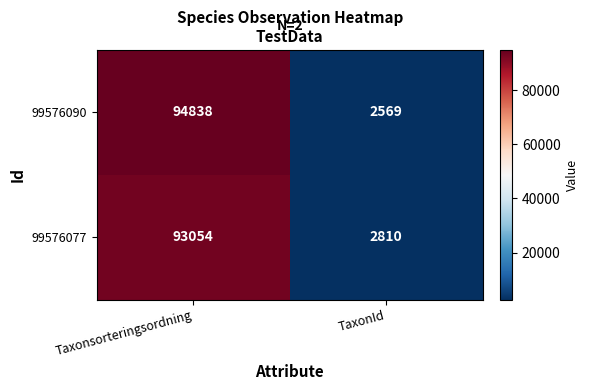

The 99576090 series shows 164762 at Taxonsorteringsordning. True or false?

False